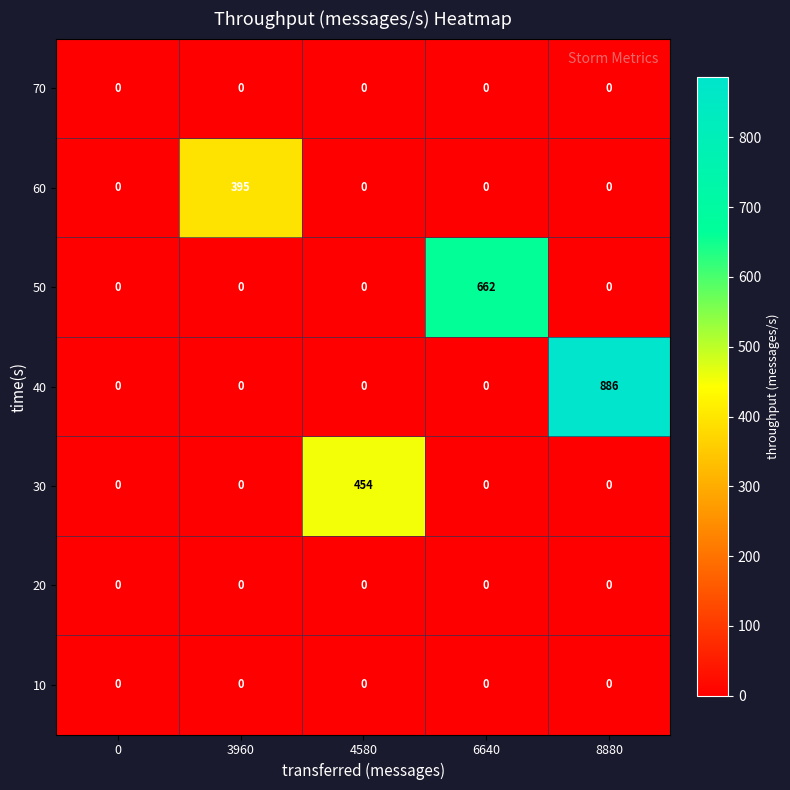

What is the average value of the 30 series?

91